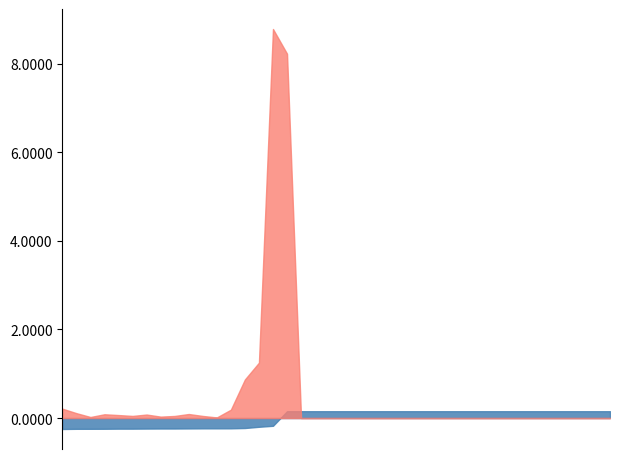

Which has a higher value, 36 or 34?

34